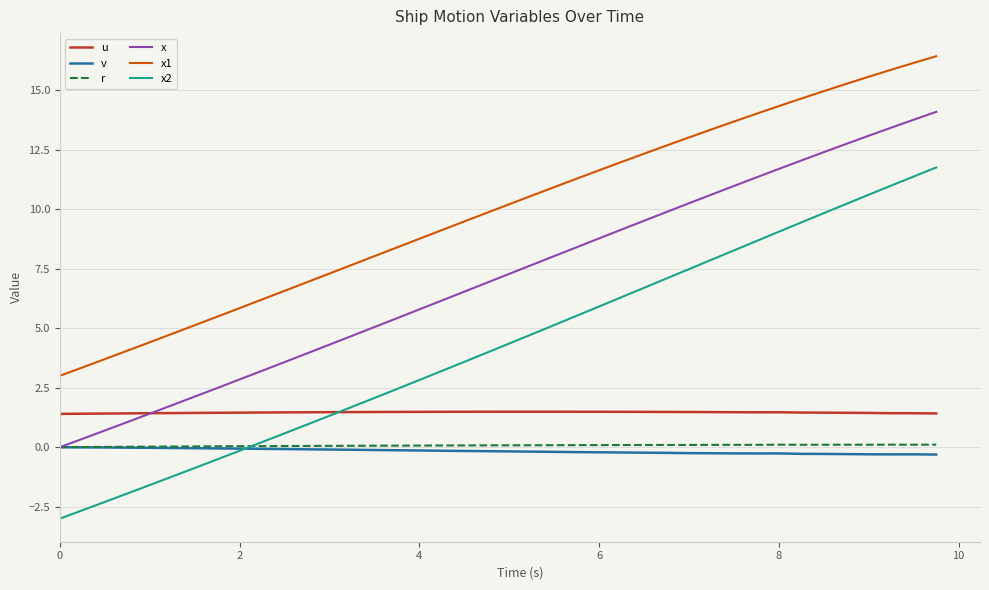

True or false: r and u cross at least once.

False